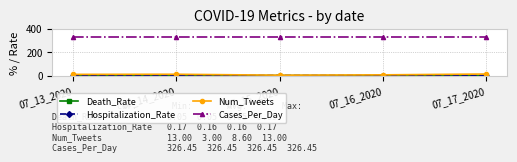

Is the value of Cases_Per_Day at 07_17_2020 greater than the value of Num_Tweets at 07_16_2020?

Yes